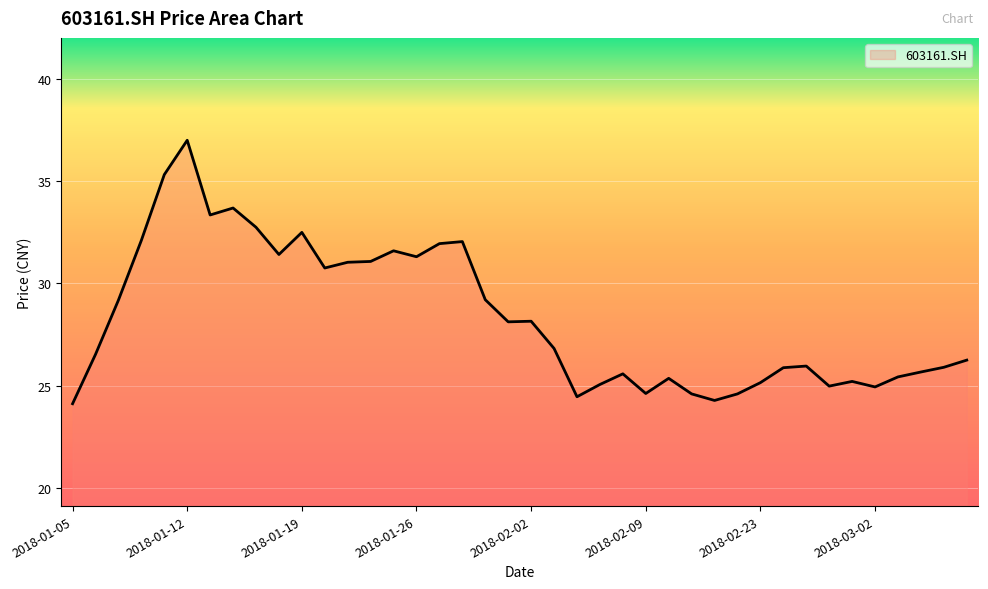

What is the sum of all values?

1133.8